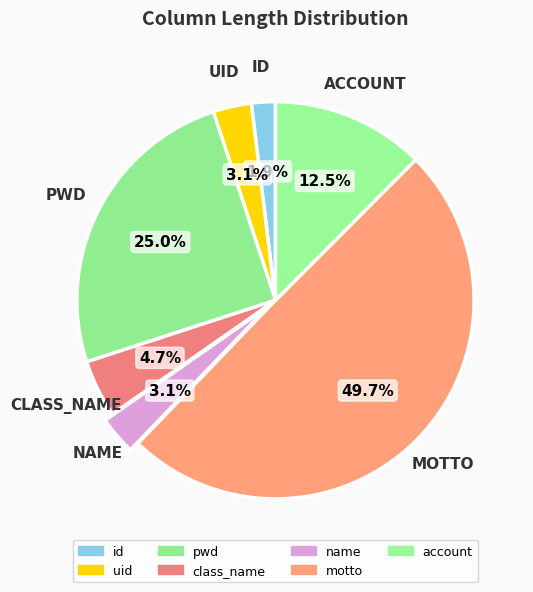

Count the number of slices in the pie.

7